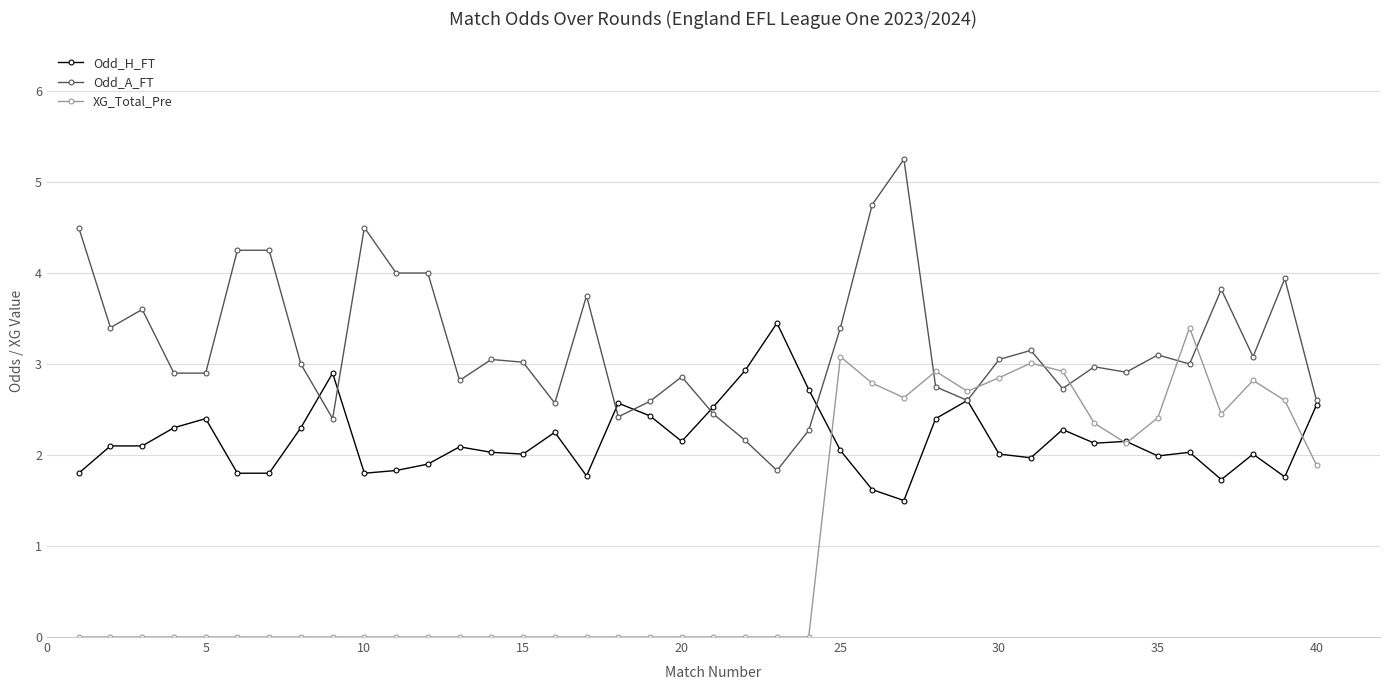

What is the value of the Odd_H_FT point at the 32nd from the left?

2.3